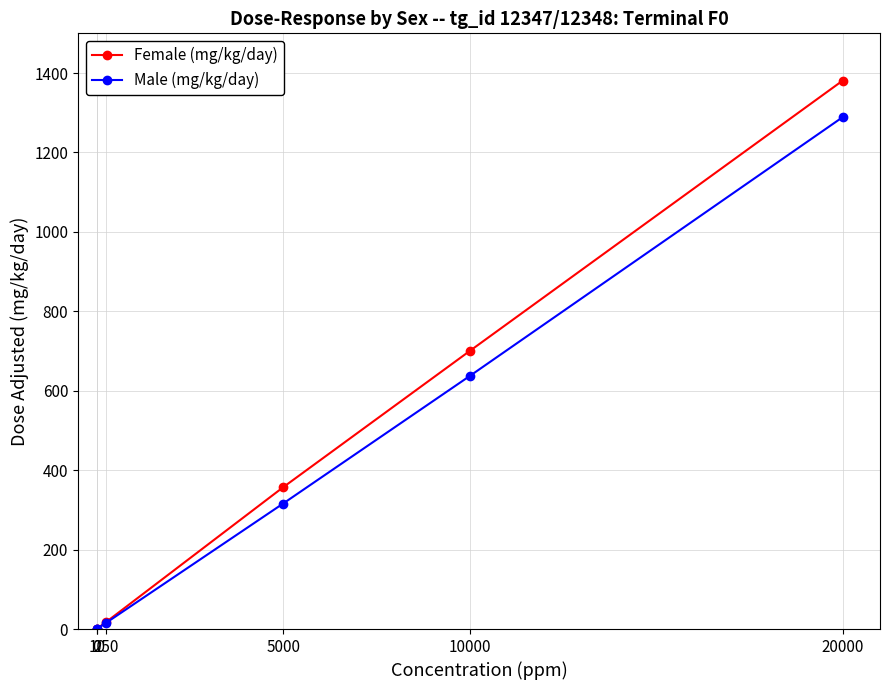

Which series changed the most between 5000 and 20000?

Female (mg/kg/day)